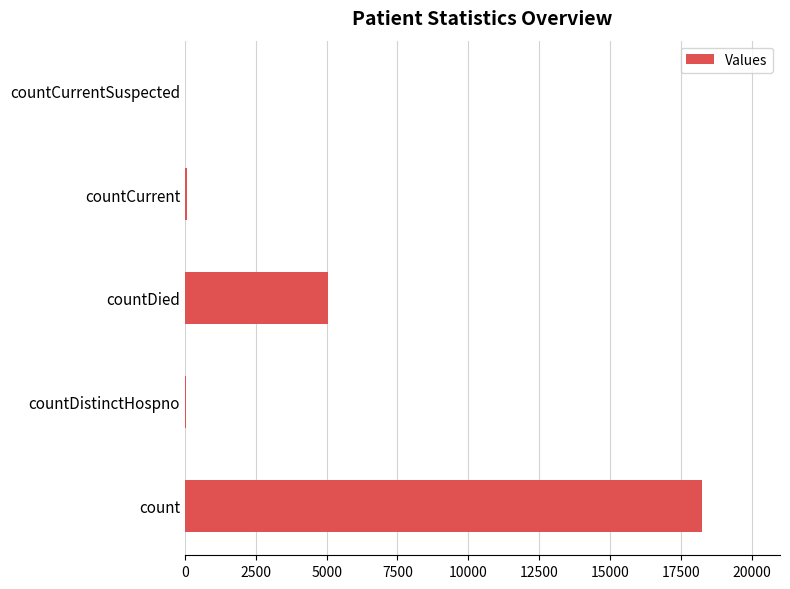

True or false: the data shows 10296 at countCurrentSuspected.

False